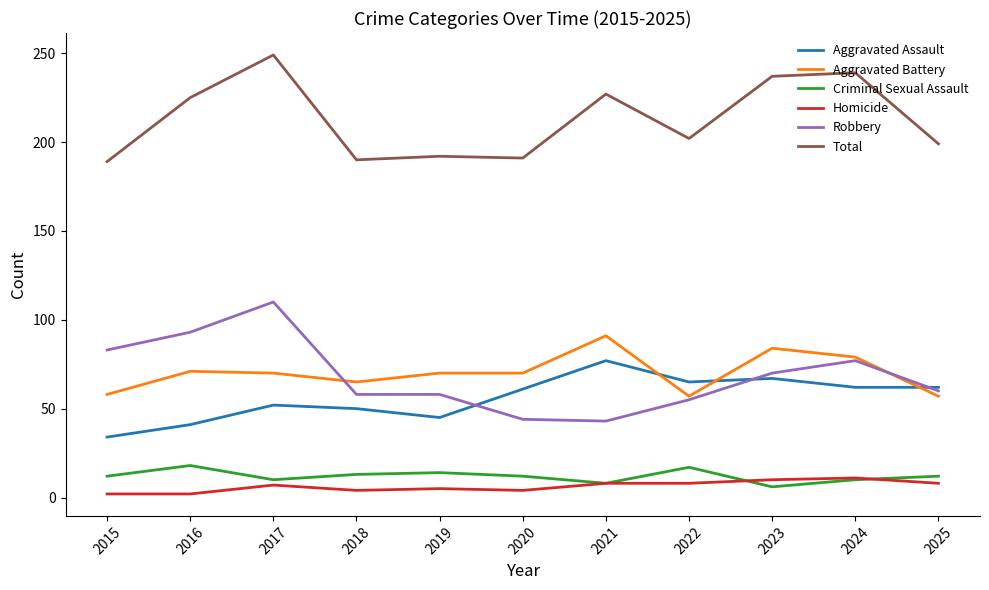

True or false: Homicide and Aggravated Battery intersect in this chart.

False